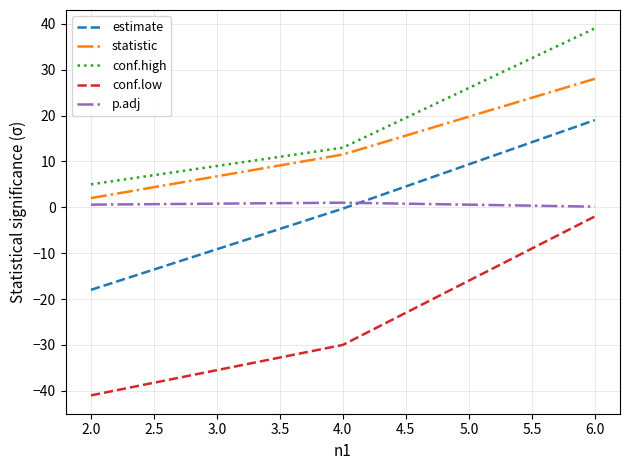

At 2.0, list the series in order from smallest to largest.

conf.low, estimate, p.adj, statistic, conf.high